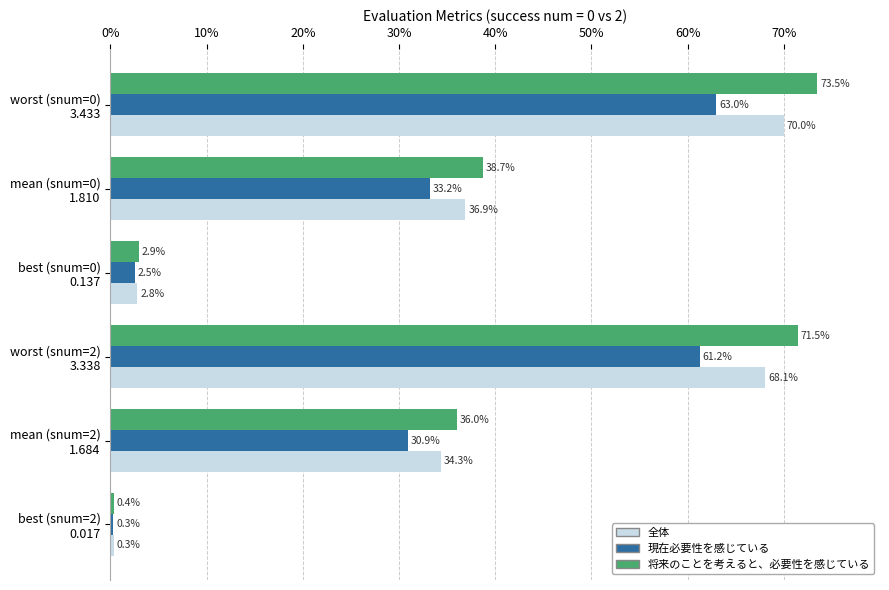

At how many categories does at least one series exceed 19?

4